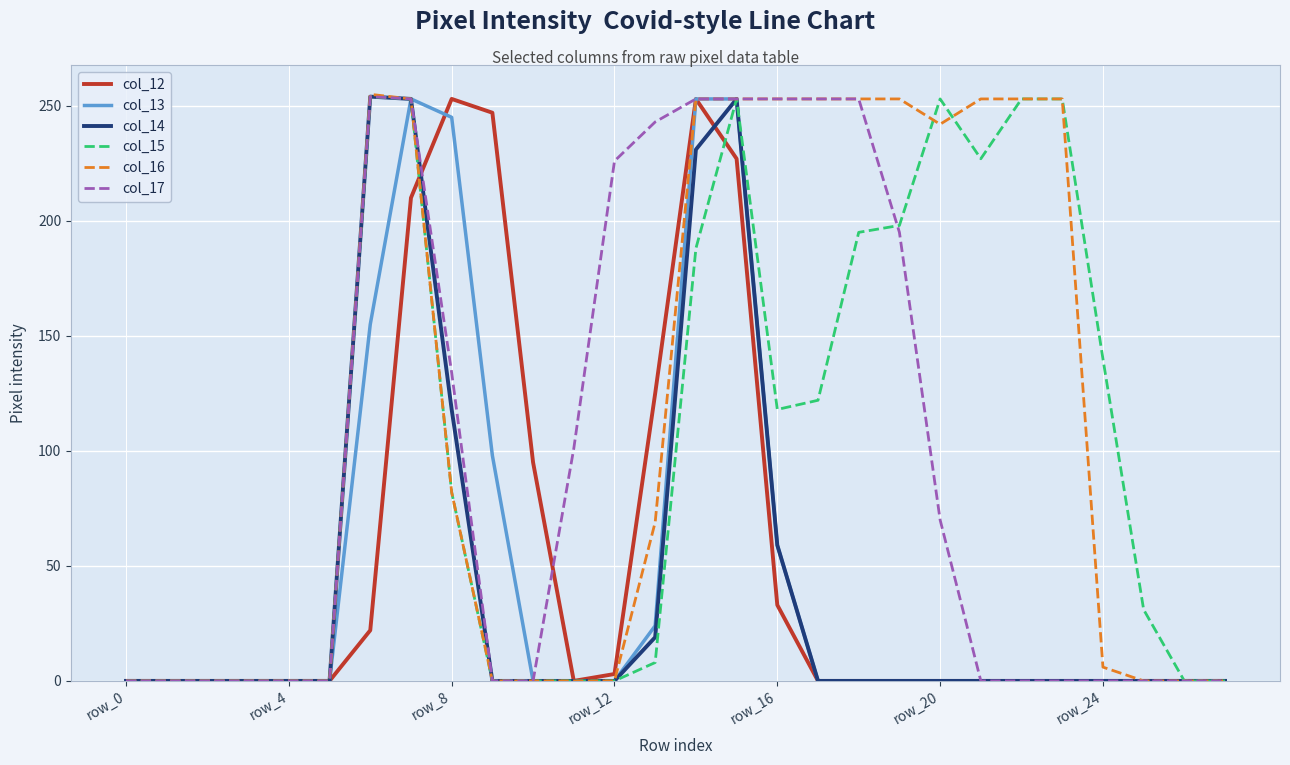

What is the greatest value displayed?

255